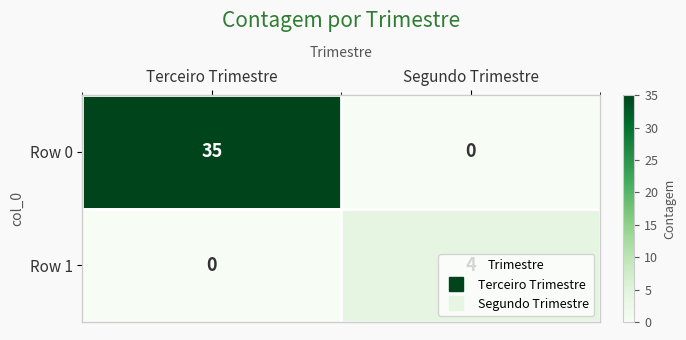

Which series has the largest total across all categories?

Row 0